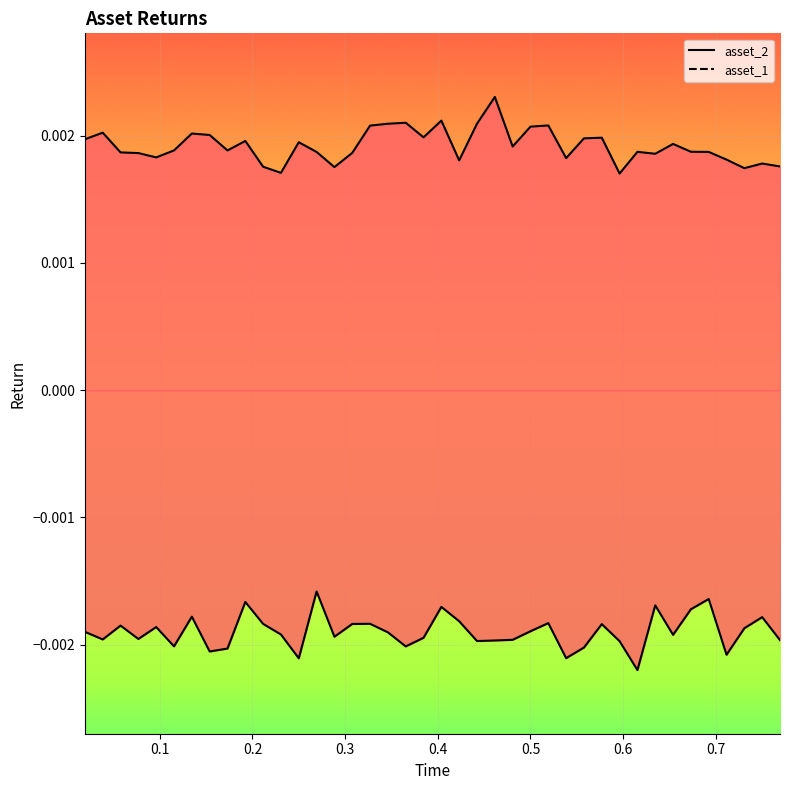

True or false: asset_1 and asset_2 intersect in this chart.

False